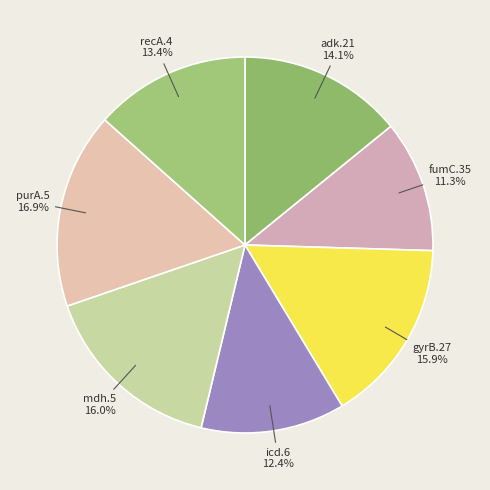

What portion of the pie excludes fumC.35?

88.7%